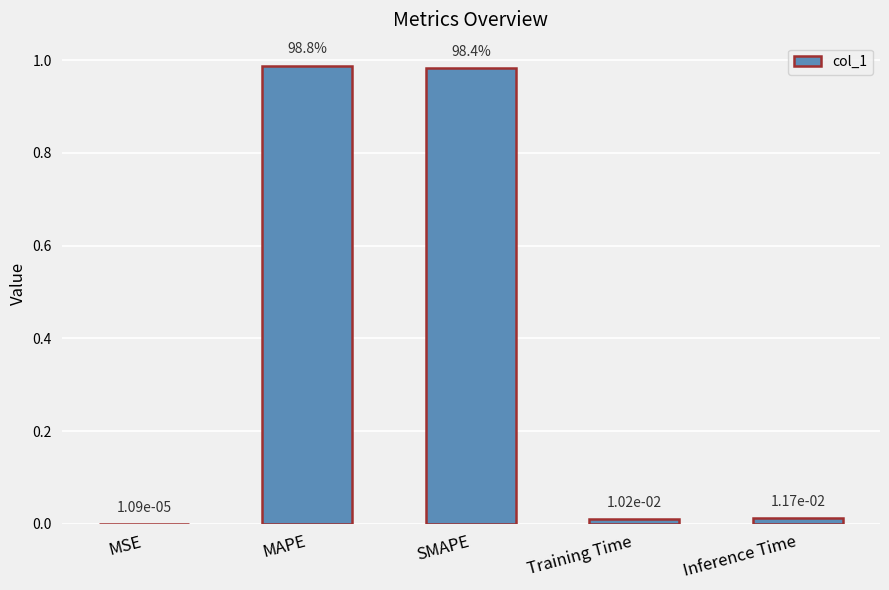

Which category has the highest value across all series?

MAPE